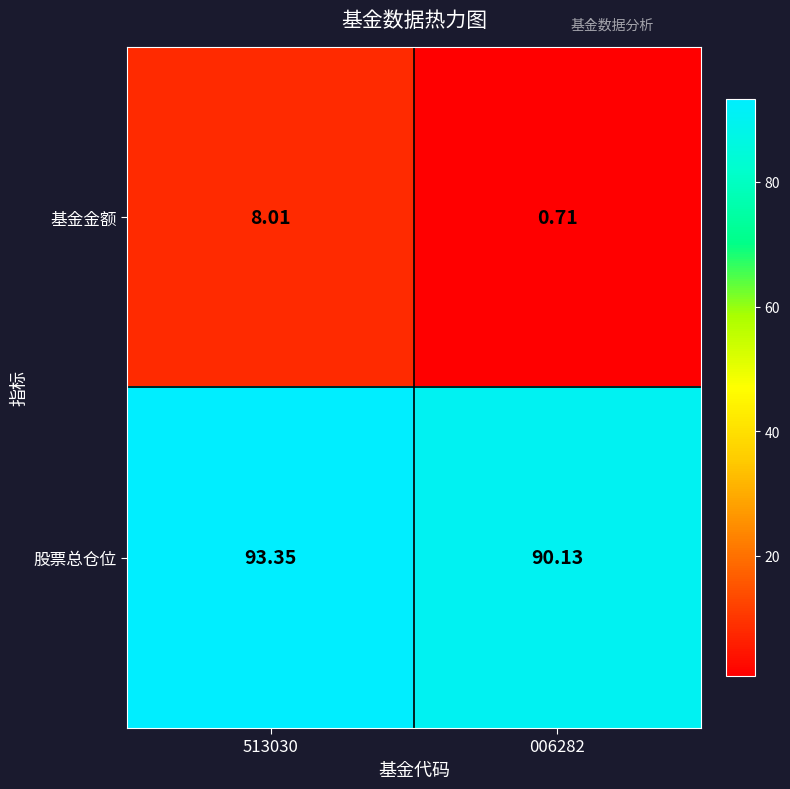

How many categories are shown in the chart?

2